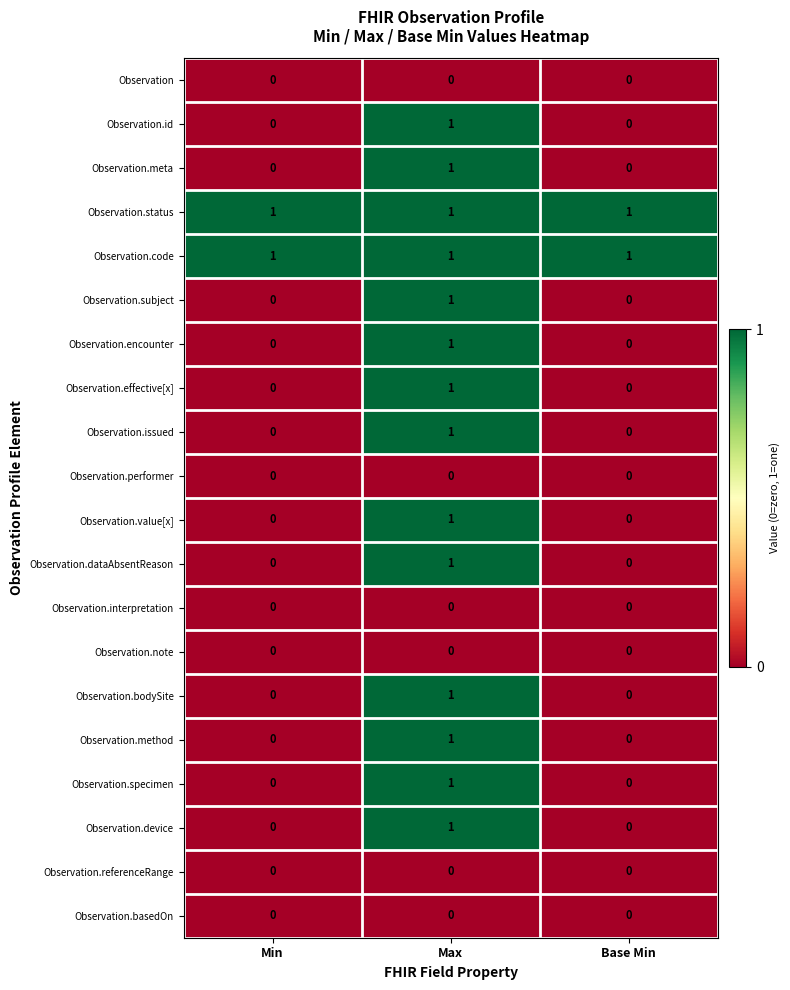

True or false: Observation.bodySite has a value of 2 at Max.

False